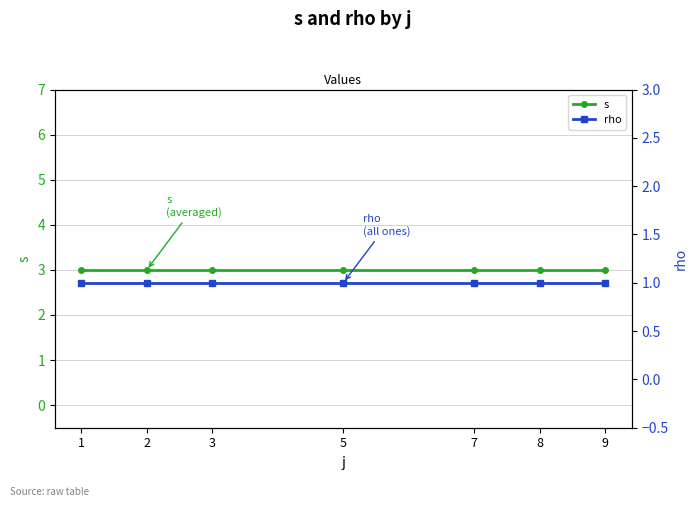

Reading right to left, extract all data points from this chart.

s: 9=3	8=3	7=3	5=3	3=3	2=3	1=3
rho: 9=1	8=1	7=1	5=1	3=1	2=1	1=1